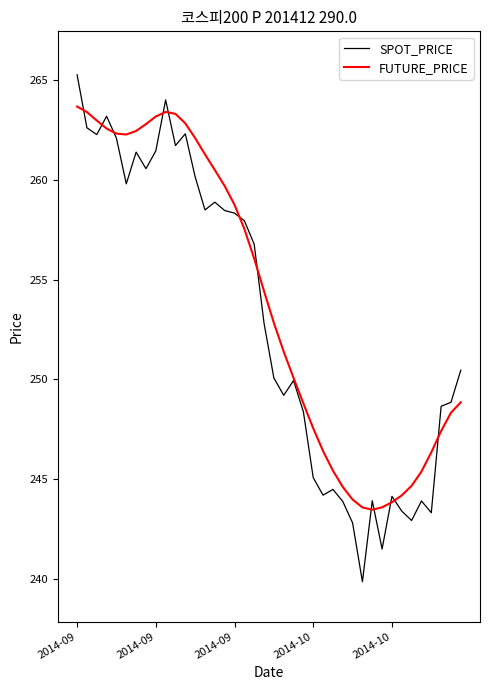

What is the highest value of the FUTURE_PRICE series?

263.7